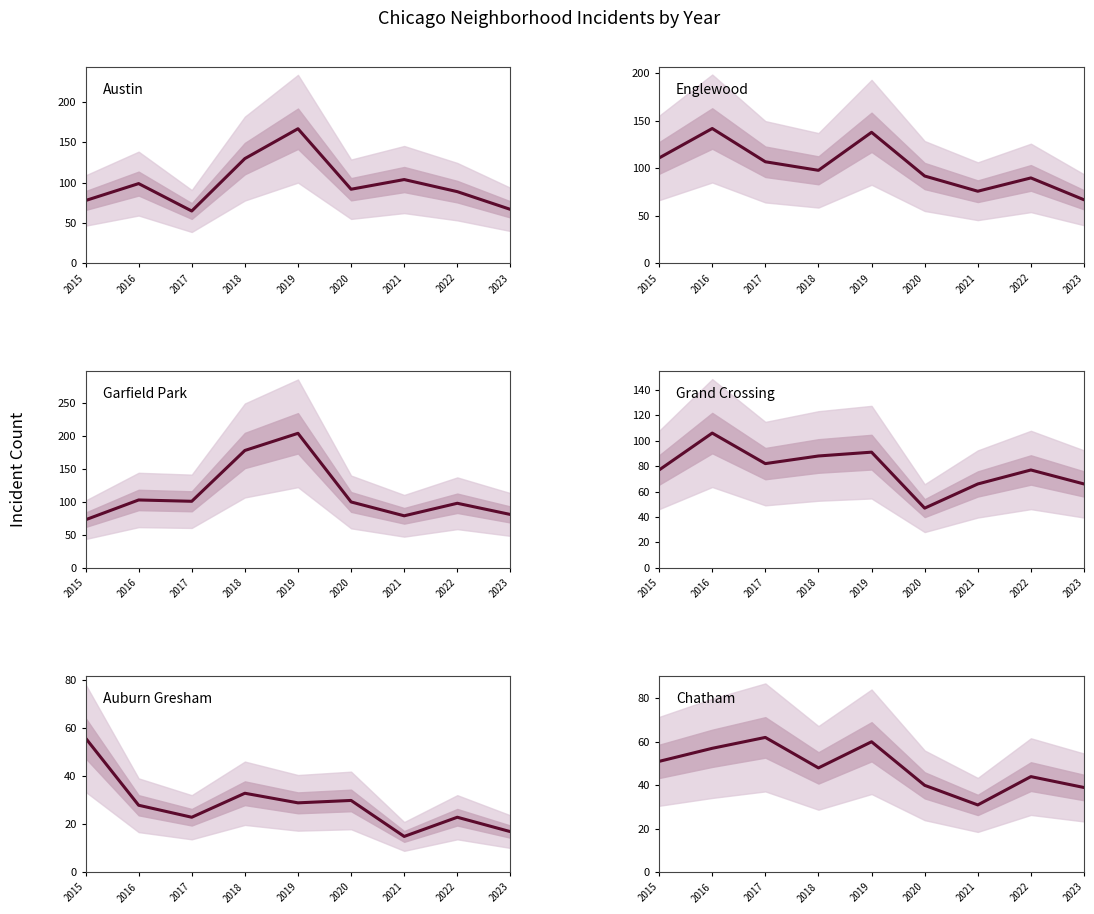

Where is the first local minimum for Auburn Gresham?

2017